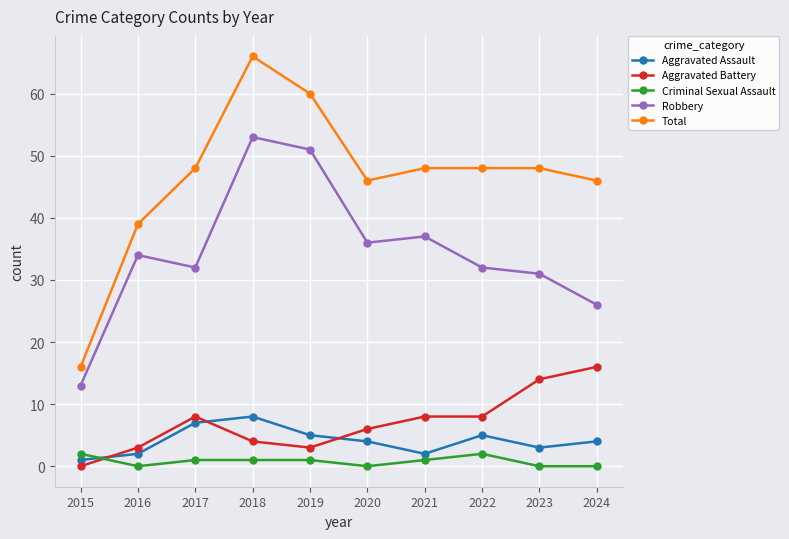

Which category has the highest value in the Aggravated Battery series?

2024